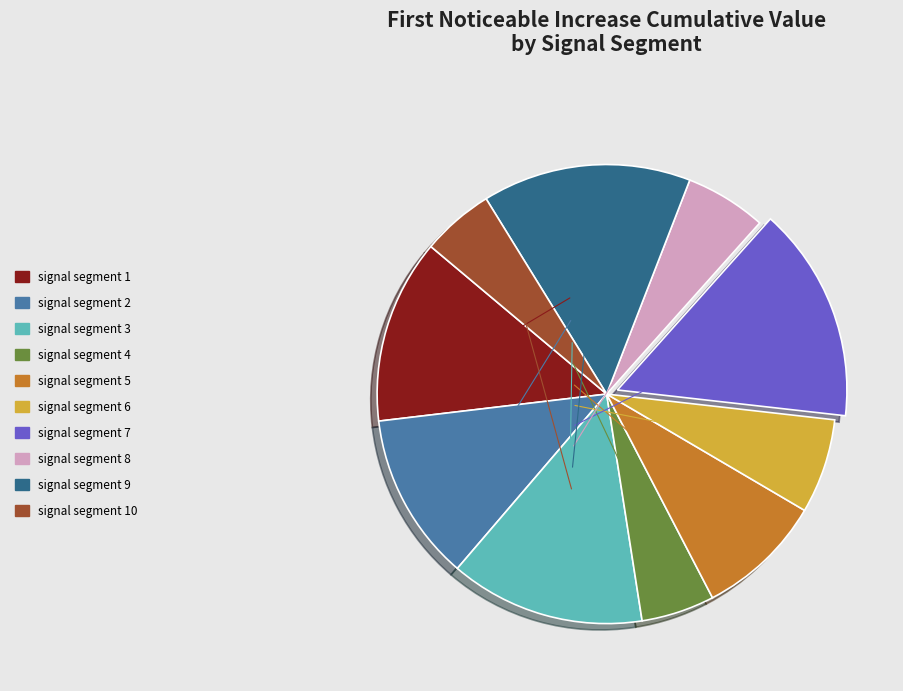

True or false: signal segment 4 accounts for 5% of the total.

True